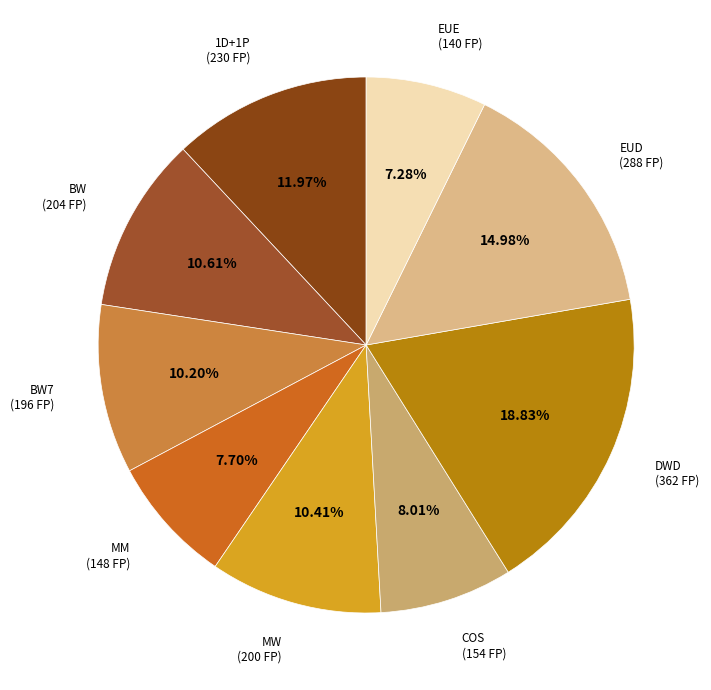

Do BW7 (196 FP) and MW (200 FP) together represent more than half of the pie?

No